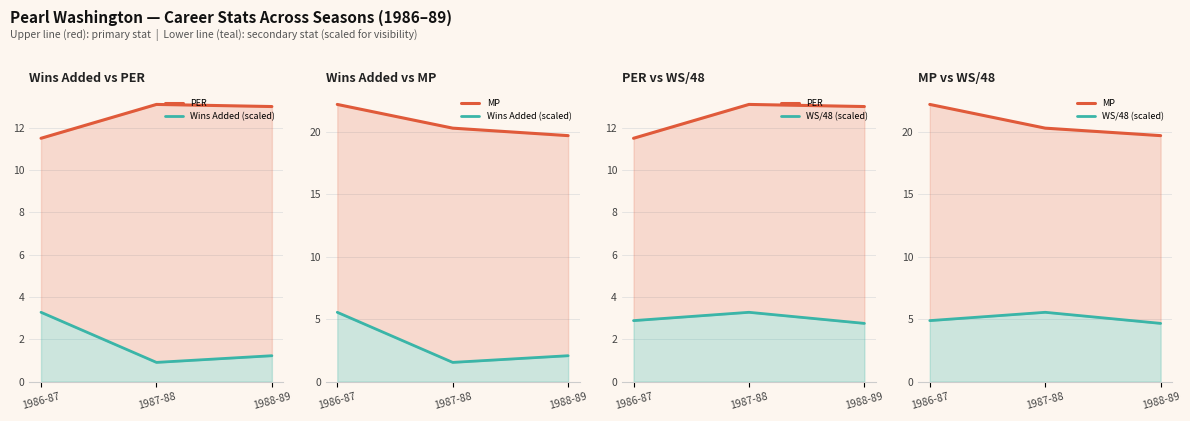

Where does the Wins Added (scaled) series first go above 2?

1986-87